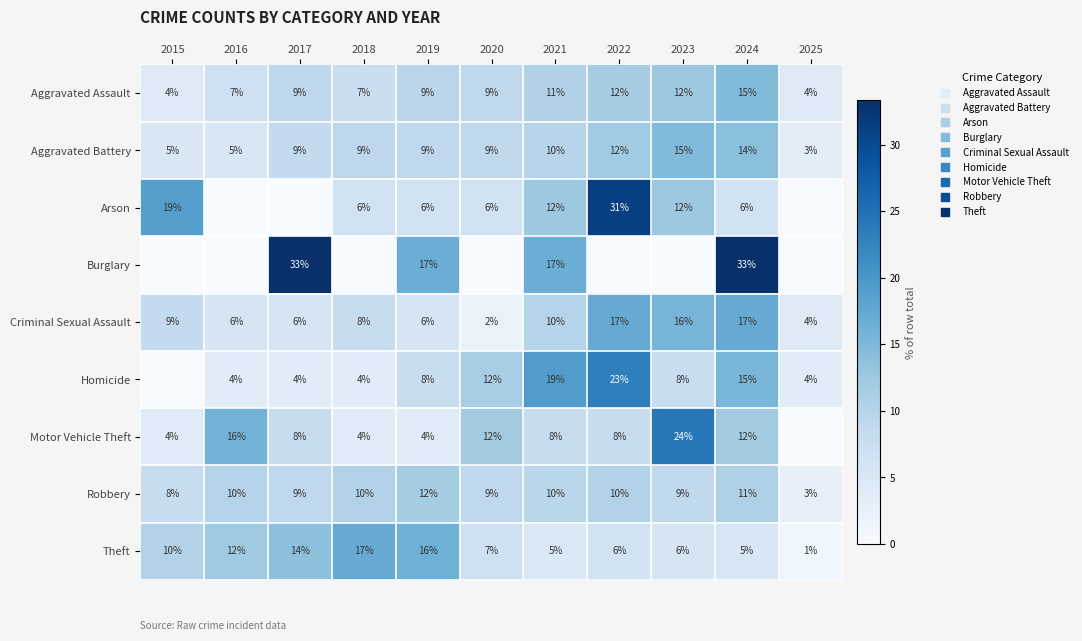

Which category has the lowest value in the Aggravated Assault series?

2025